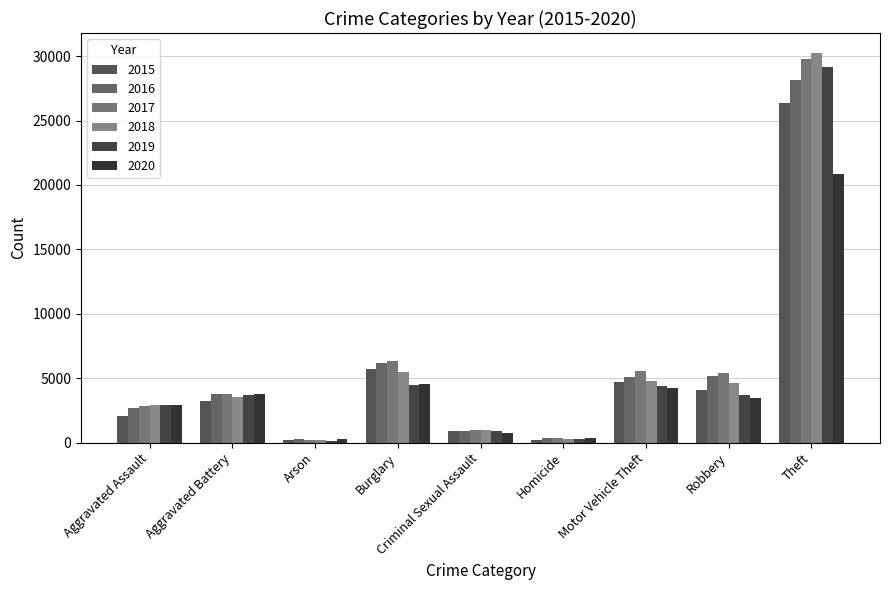

What is the difference between the second highest and second lowest values in the 2017 series?

6000